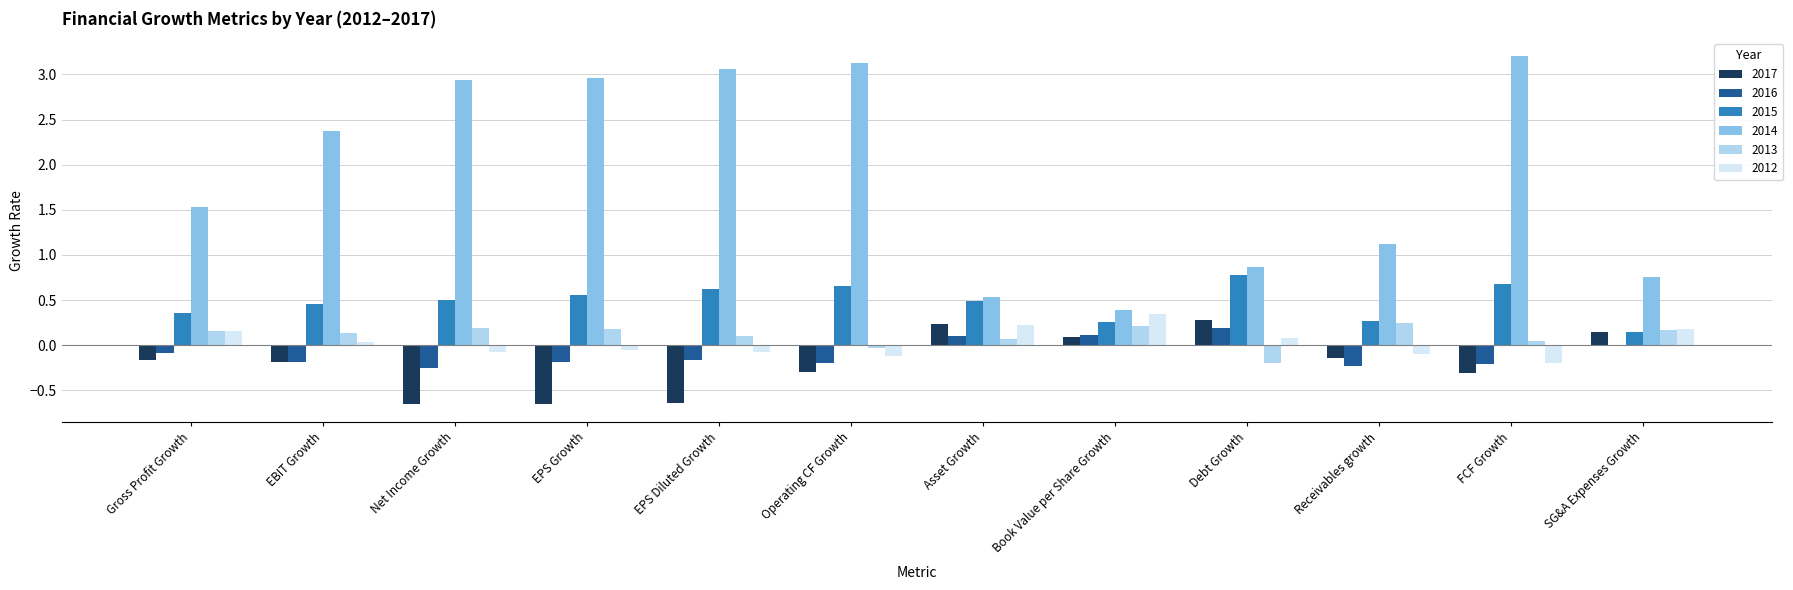

At which category does the chart reach its peak across all series?

FCF Growth